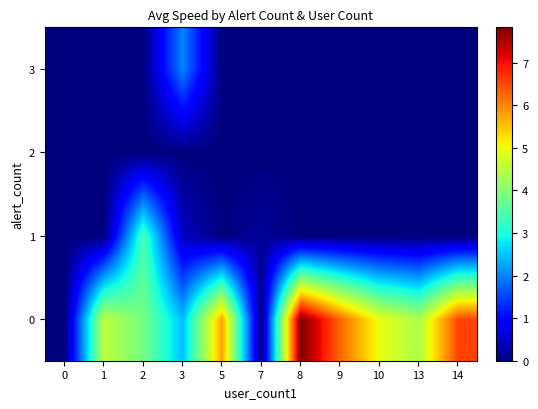

At 14, list the series in order from largest to smallest.

0, 1, 2, 3